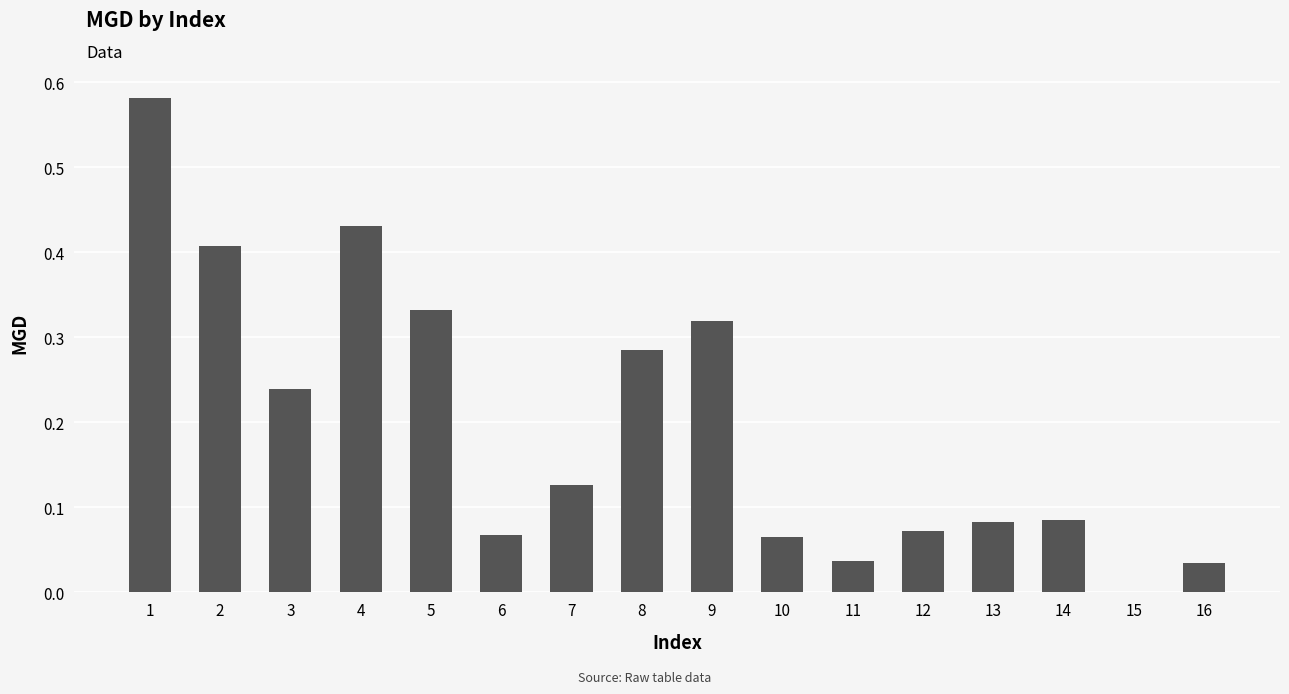

Between 14 and 15, which is larger?

14